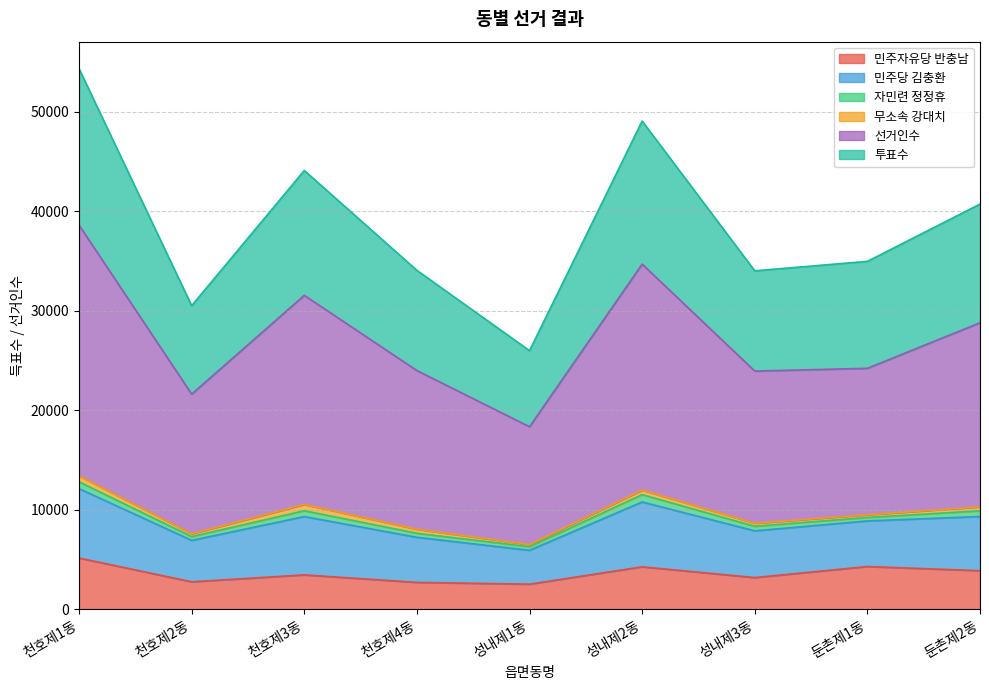

How many values in the 민주자유당 반충남 series are below 3452?

4